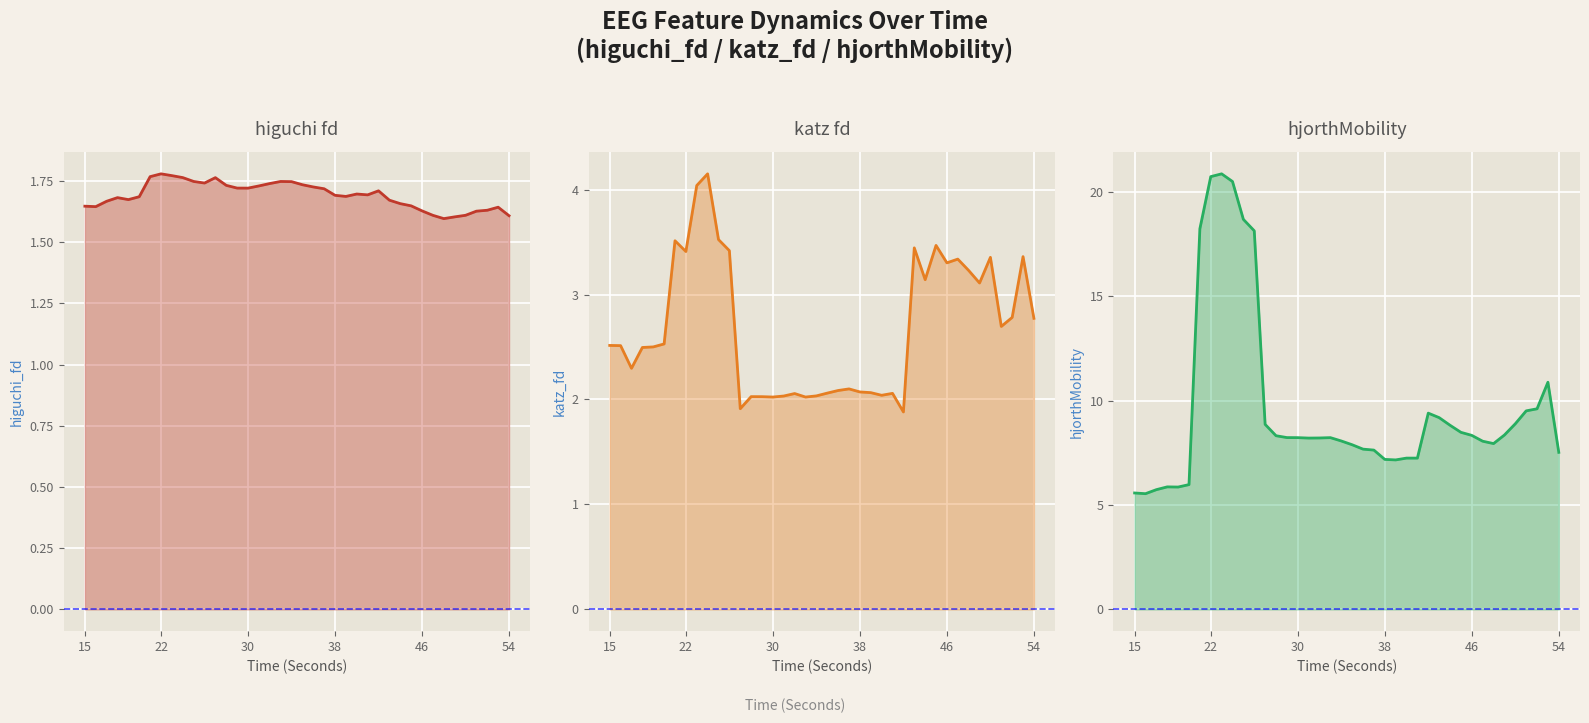

List the series in order of their peak value, highest first.

hjorthMobility_EEG, katz_fd_EEG, higuchi_fd_EEG